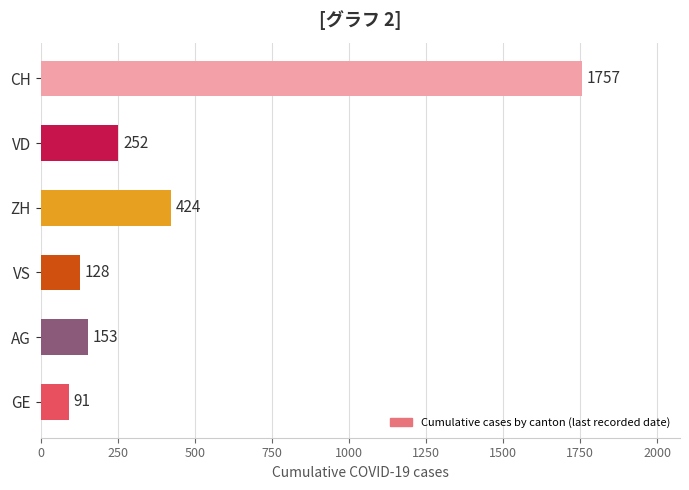

Which label corresponds to the largest value in the chart?

CH